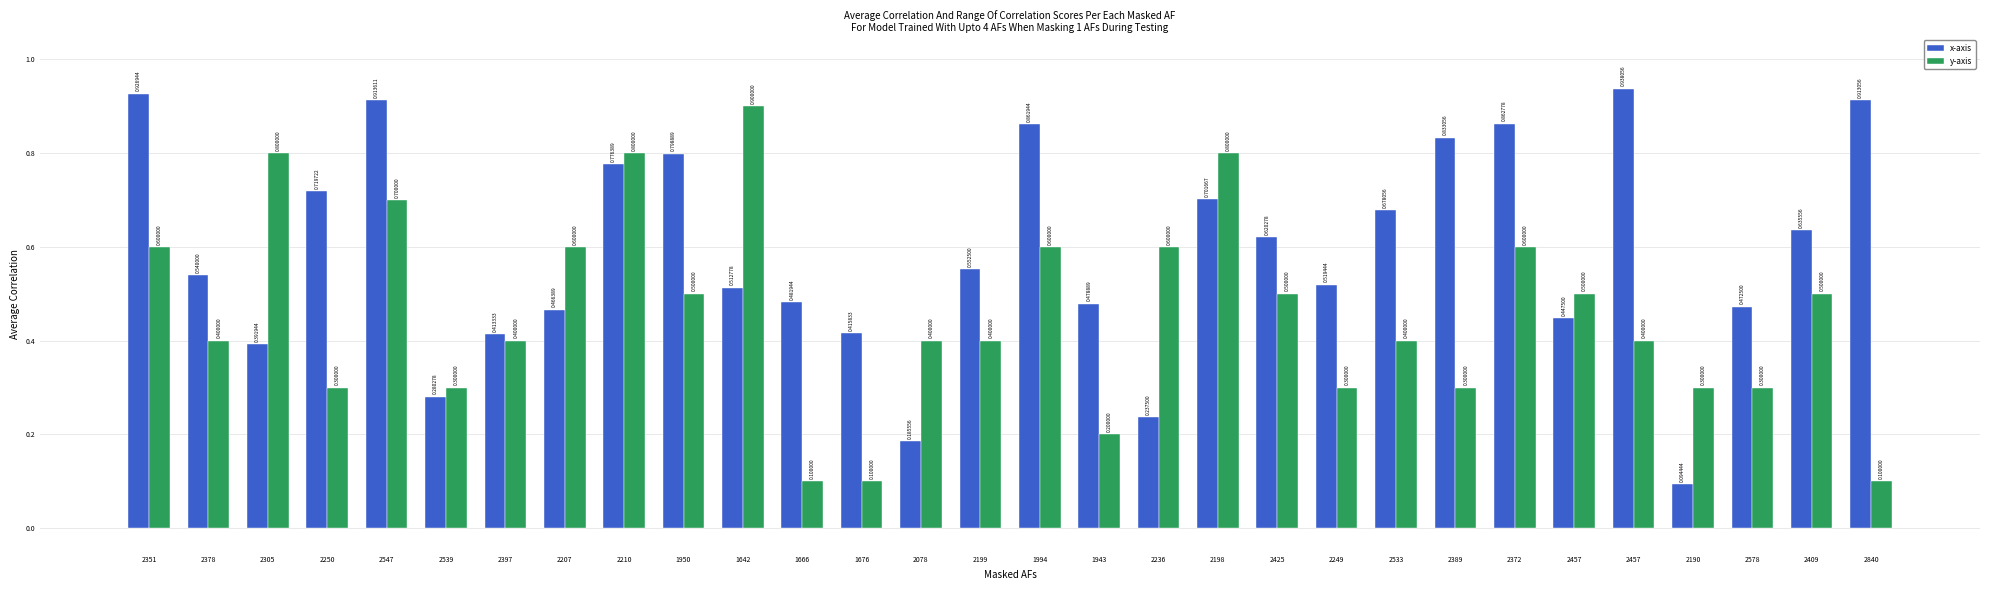

How many distinct data groups are displayed?

2